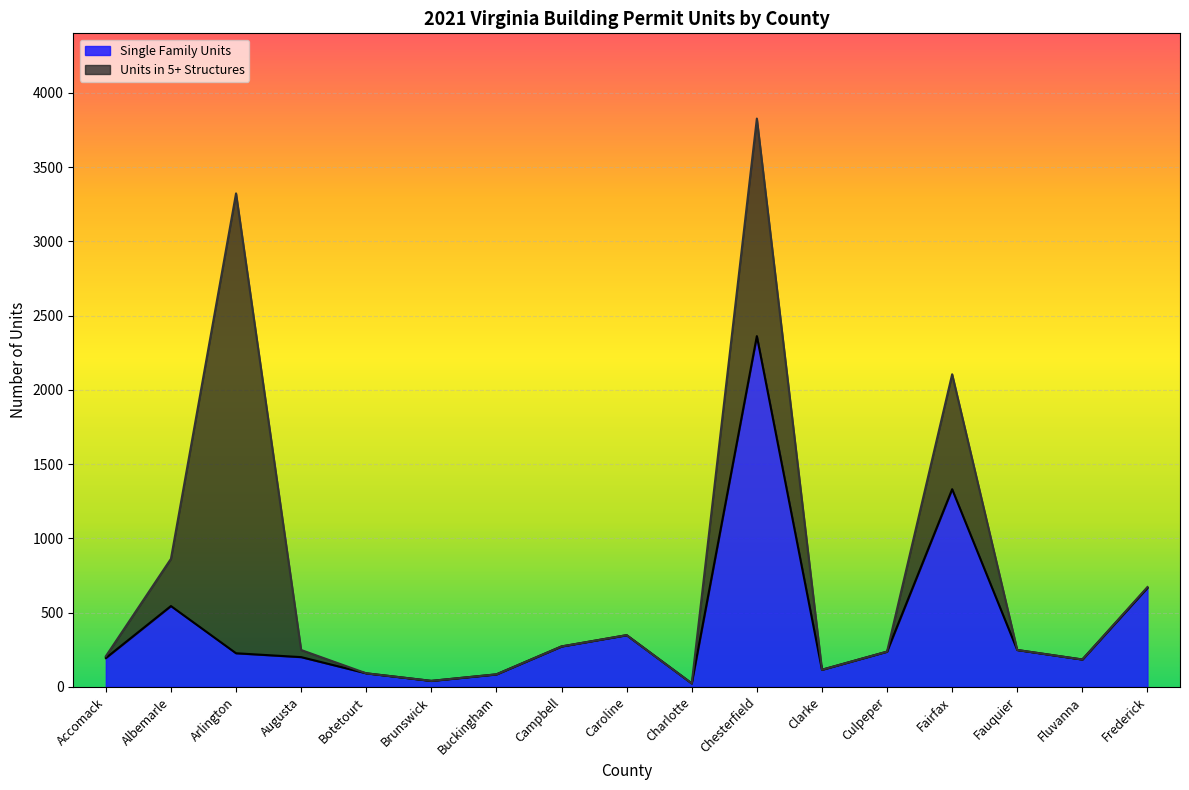

What is the ratio of the value at Brunswick to the value at Botetourt?

0.4